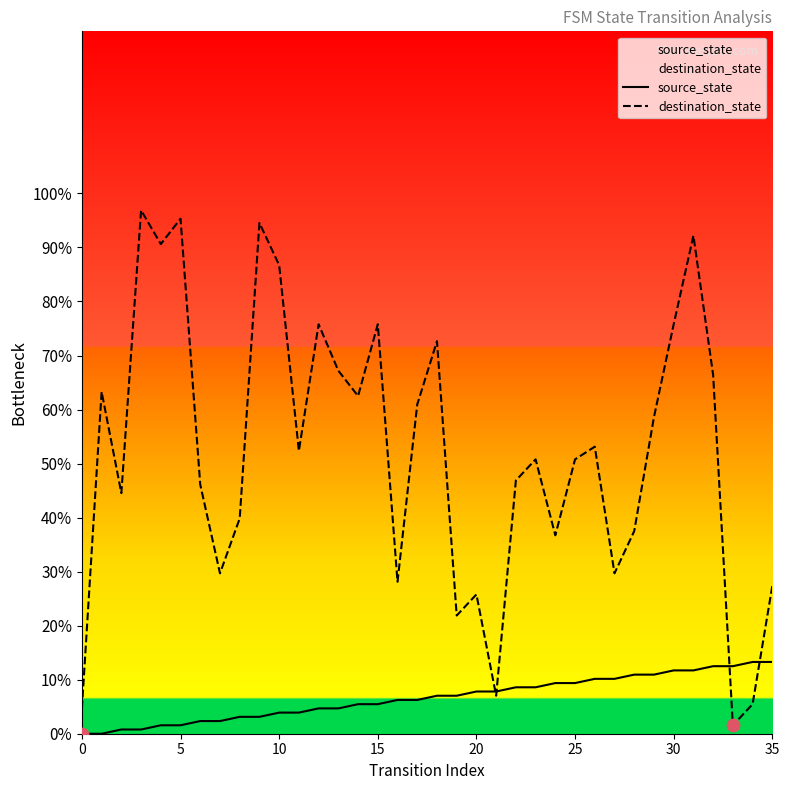

Which series has the largest Y range (max minus min)?

destination_state